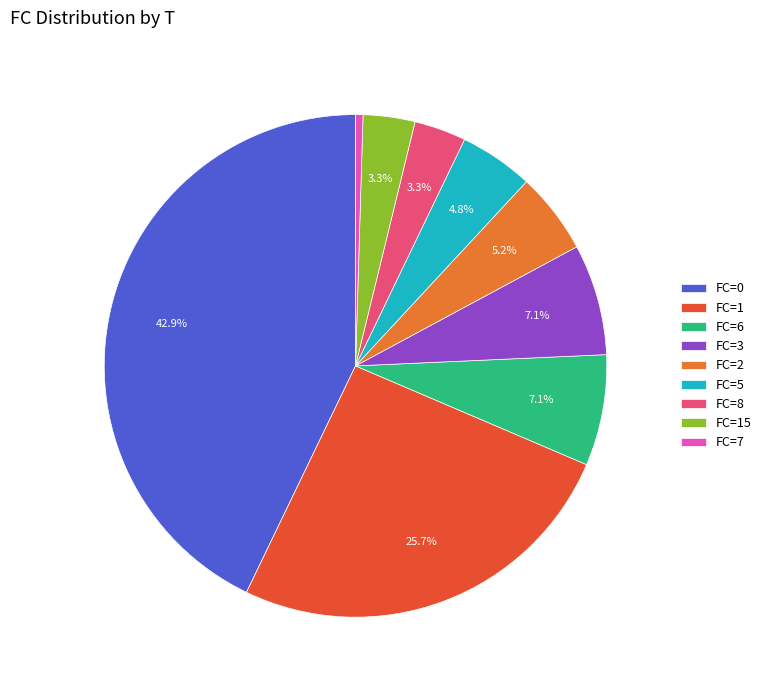

Which slice is the largest?

FC=0